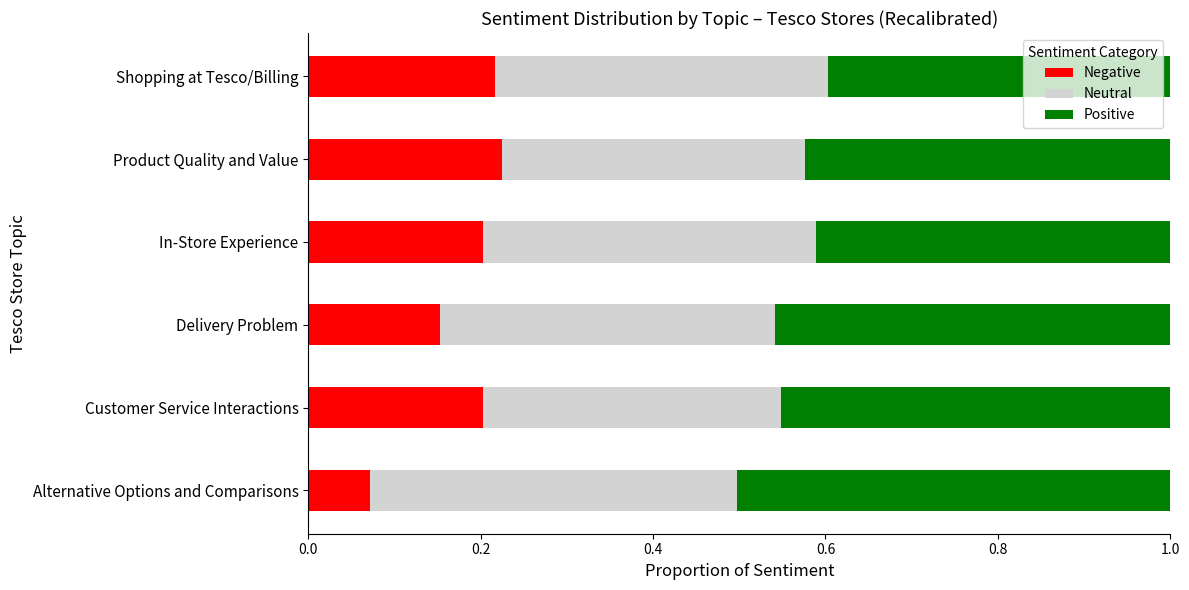

Count the Negative values in the range 0 to 1.

6